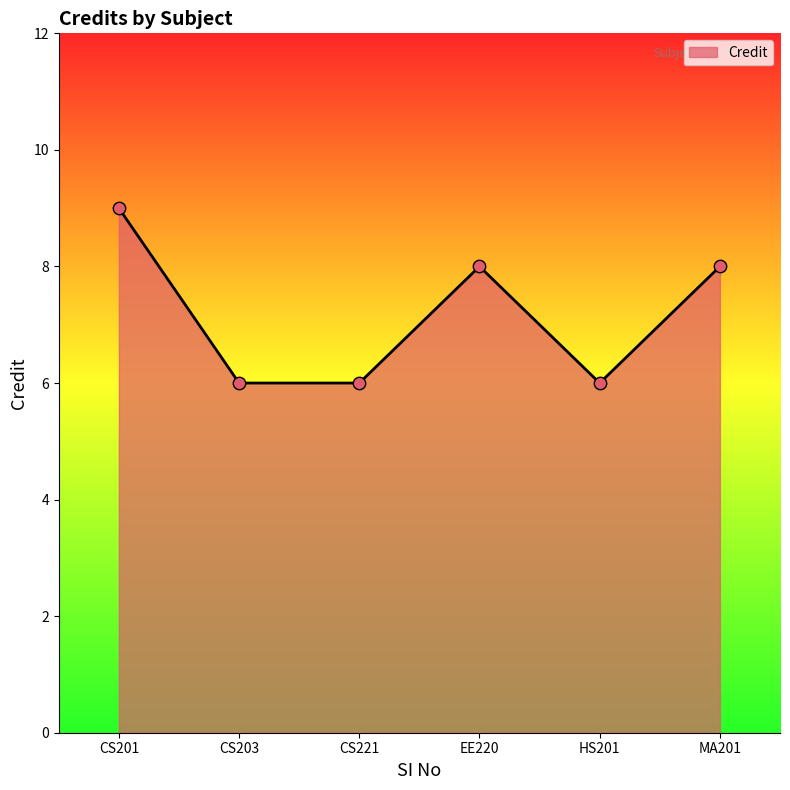

What is the change in value from CS201 to EE220?

-1